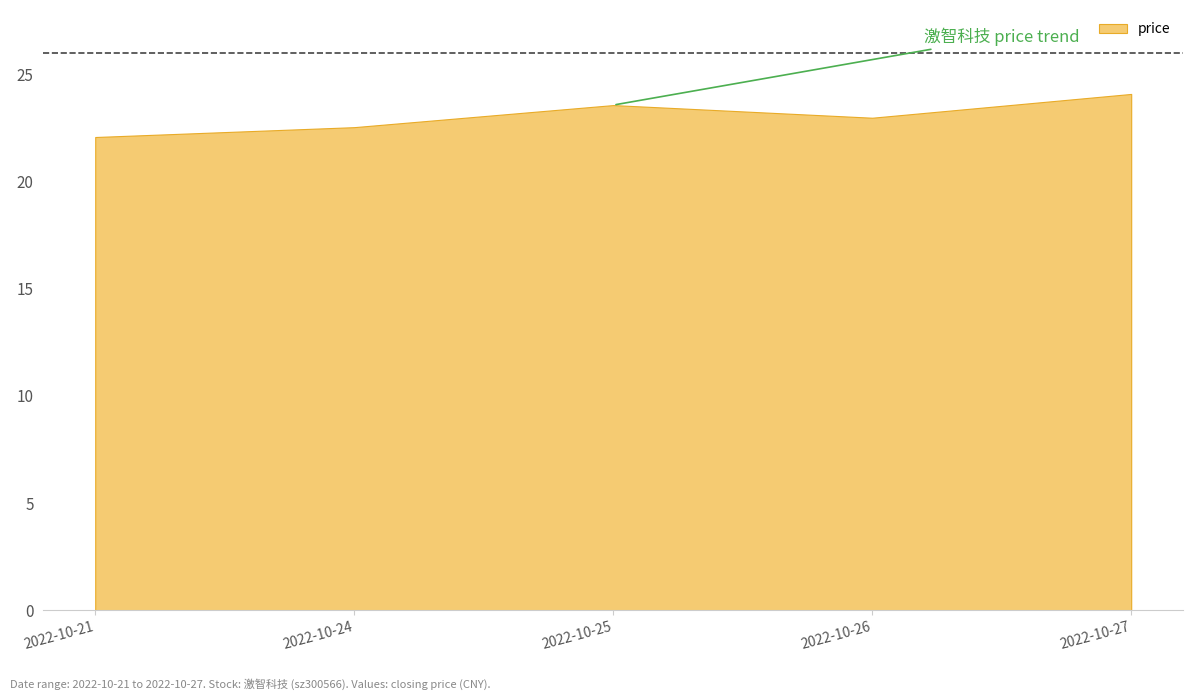

Approximately how many times larger is the value at 2022-10-25 compared to 2022-10-21?

1.1